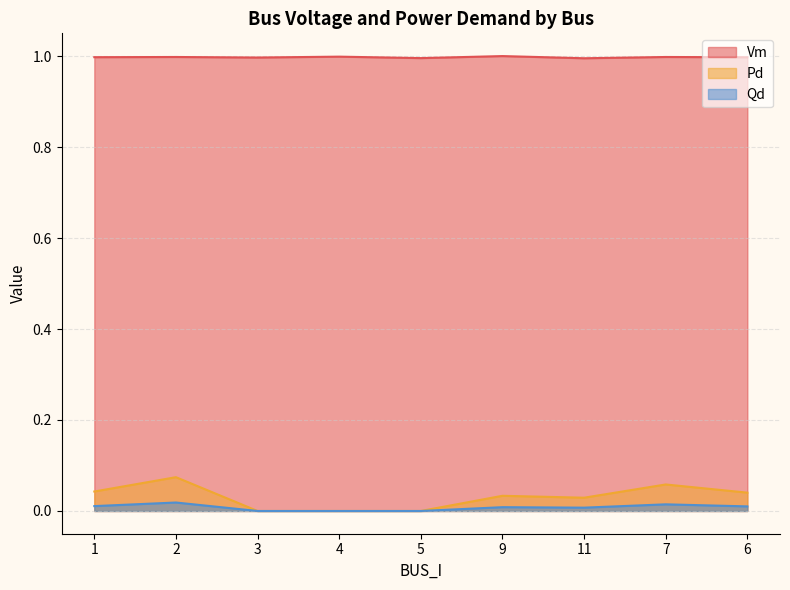

True or false: Pd and Vm intersect in this chart.

False